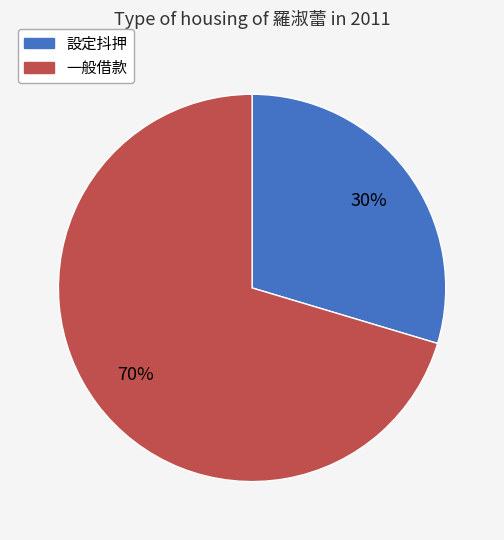

Rank the categories by value from highest to lowest.

一般借款, 設定抖押